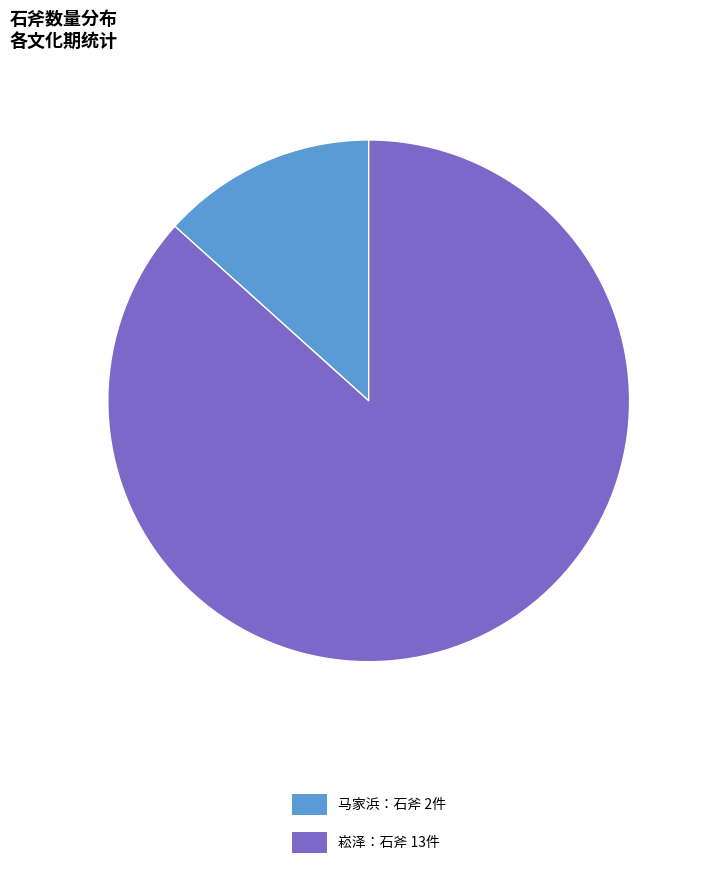

Does any single category account for the majority?

Yes